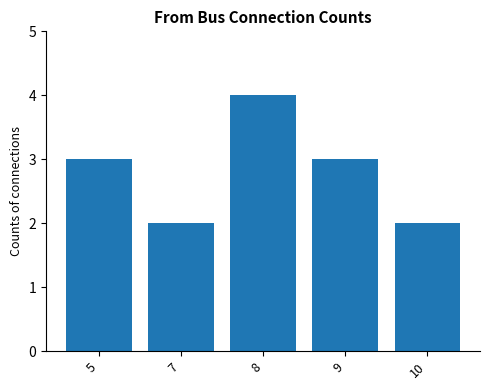

Between 5 and 7, which is larger?

5